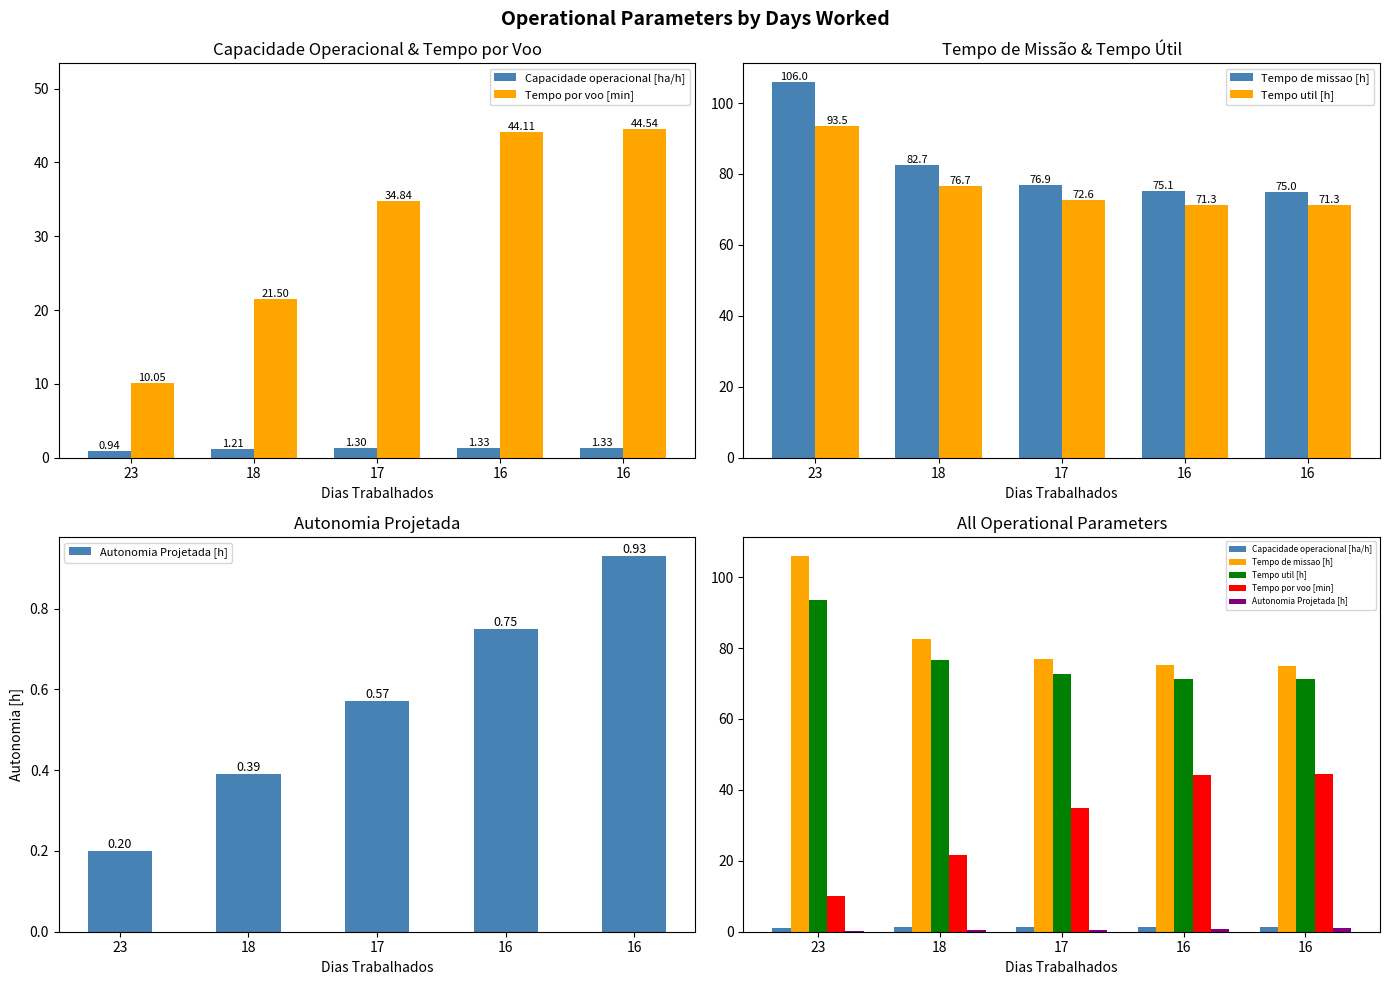

What is the sum of all Capacidade operacional [ha/h] values?

6.1